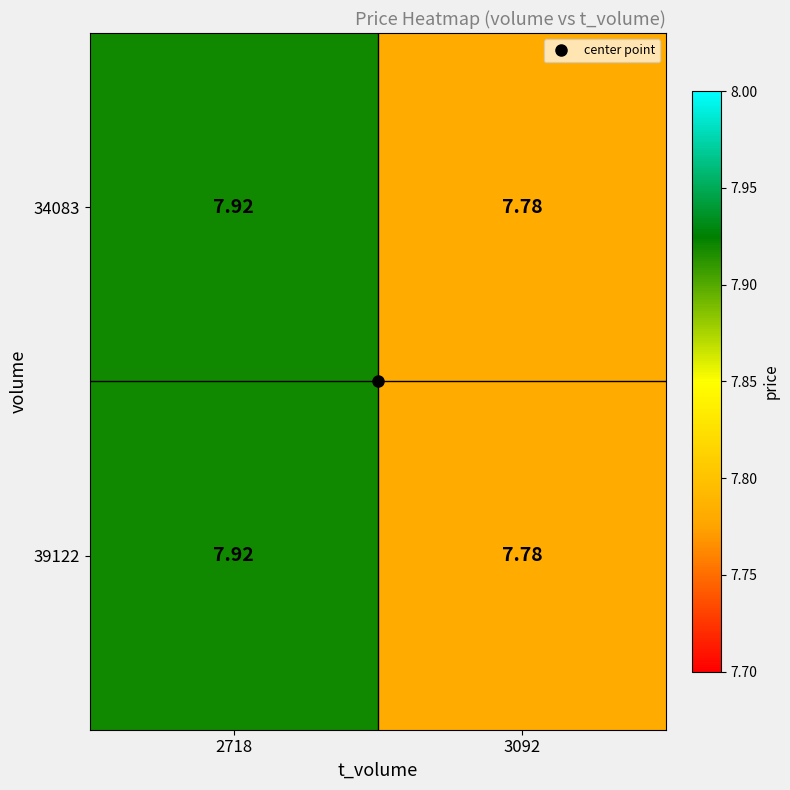

Is the value of 39122 at 3092 greater than the value of 34083 at 2718?

No